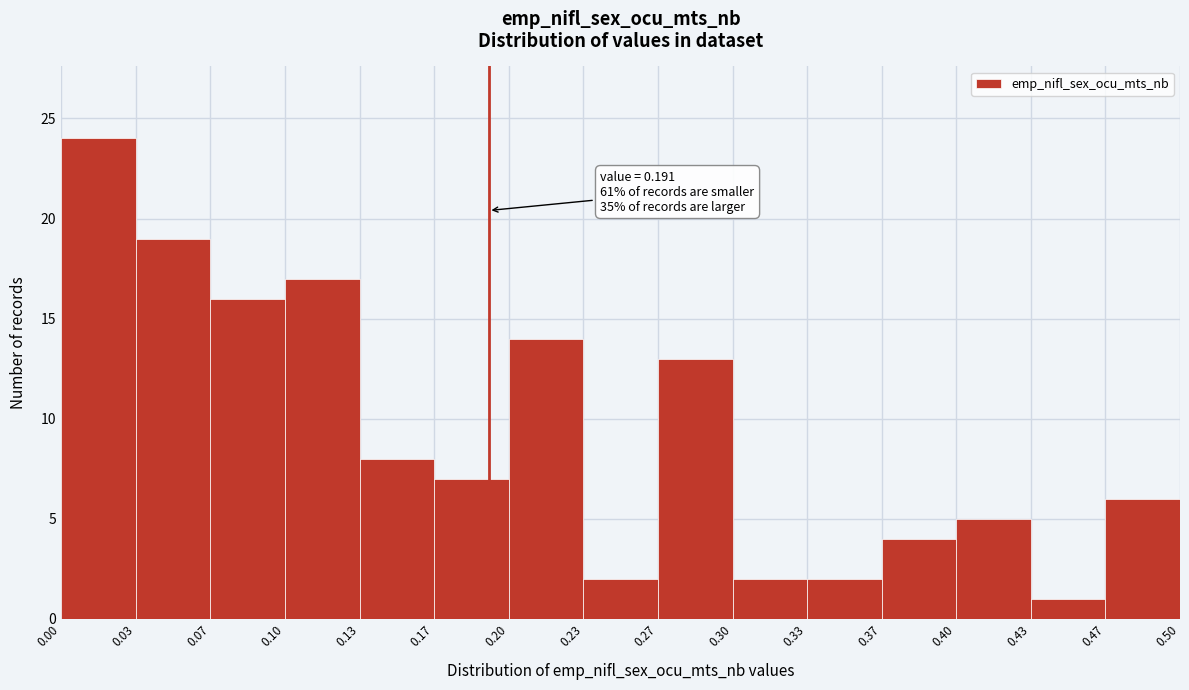

Over which range of the x-axis is the bar tallest?

0.00 to 0.03